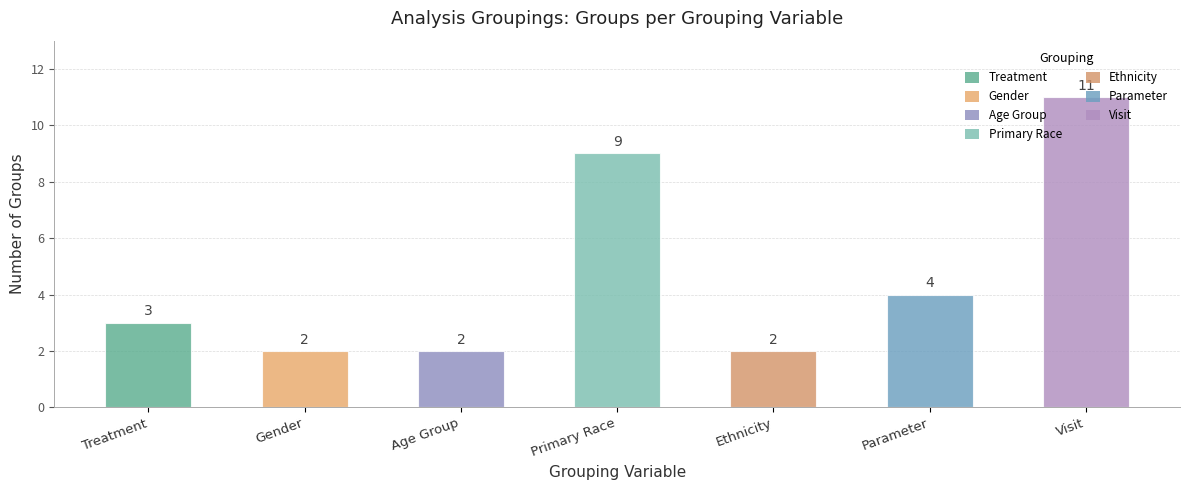

What is the sum of all values?

33